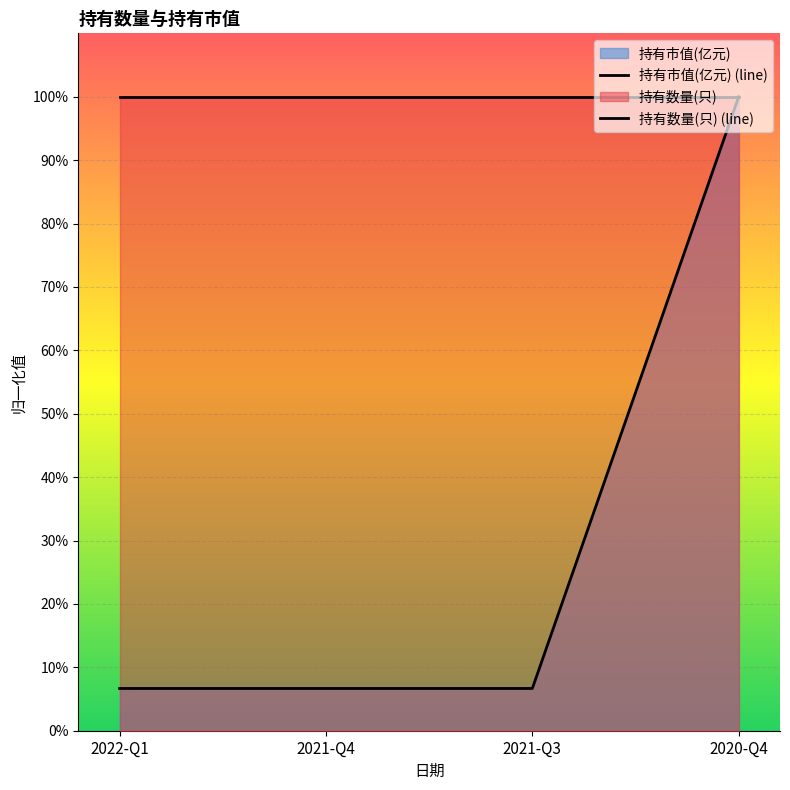

True or false: 持有市值(亿元) (line) has more than 1 points higher than both neighbors.

False